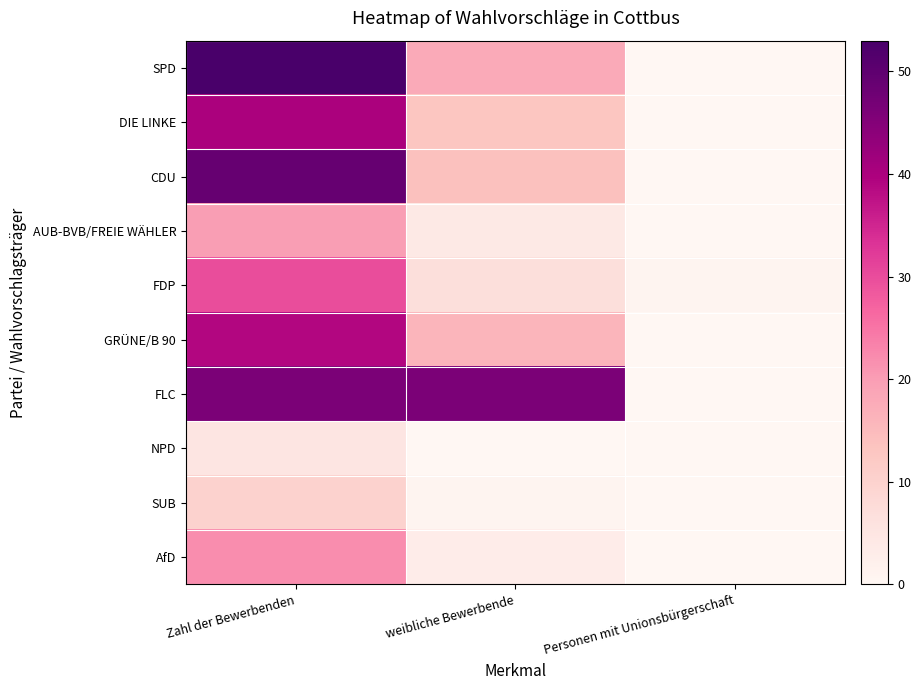

Which category has the lowest value across all series?

Personen mit Unionsbürgerschaft